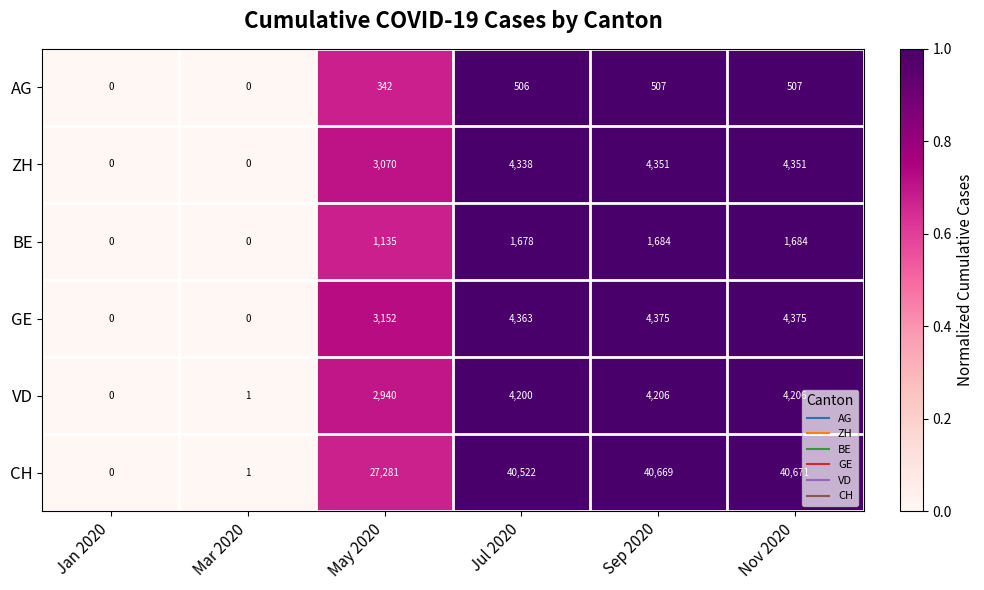

What is the greatest value displayed?

40671